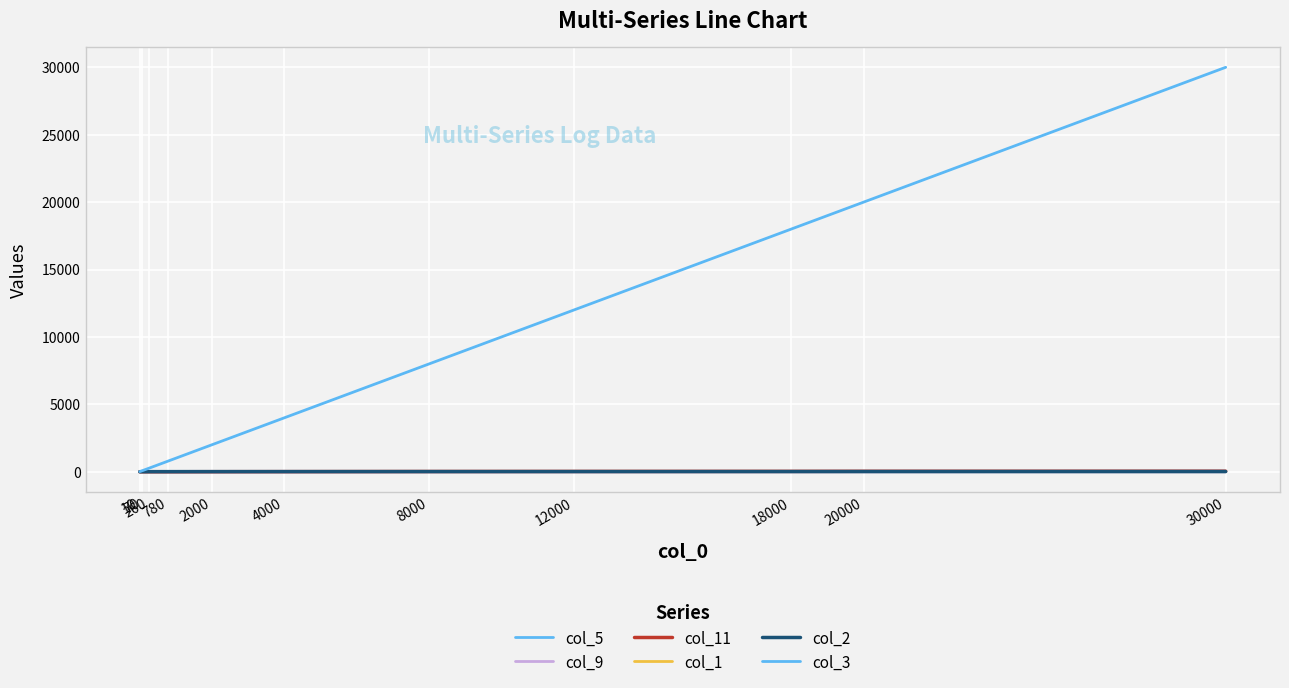

At which category does the chart reach its minimum across all series?

10